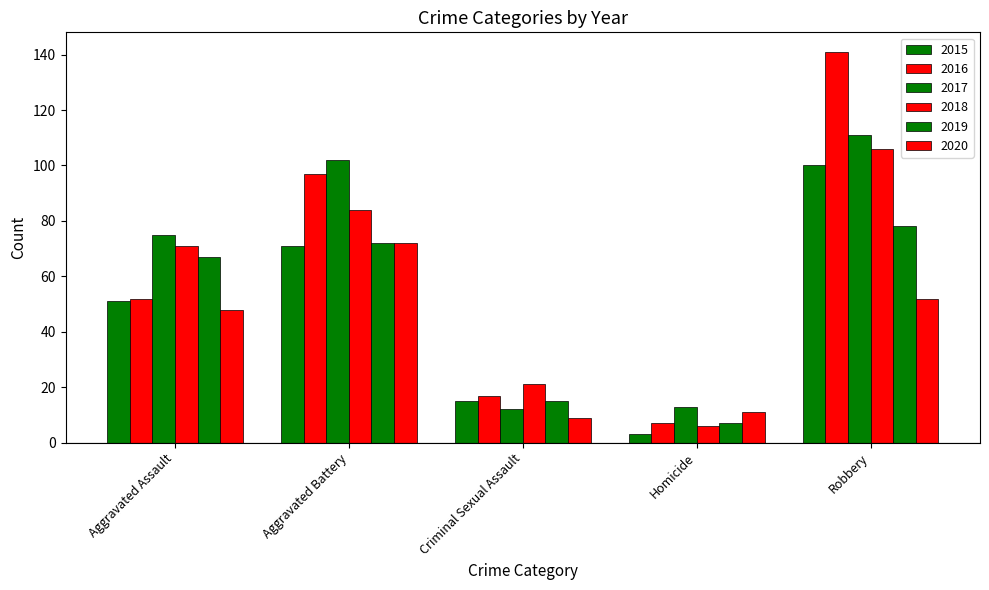

The 2017 series shows 75 at Aggravated Assault. True or false?

True